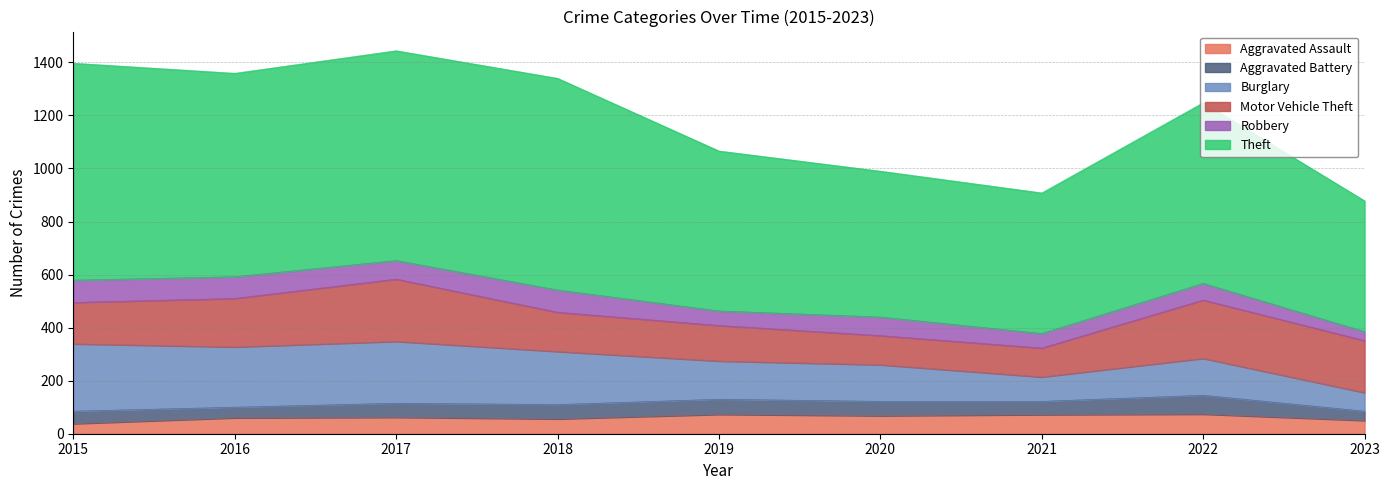

At which category does Burglary reach its first local valley?

2016